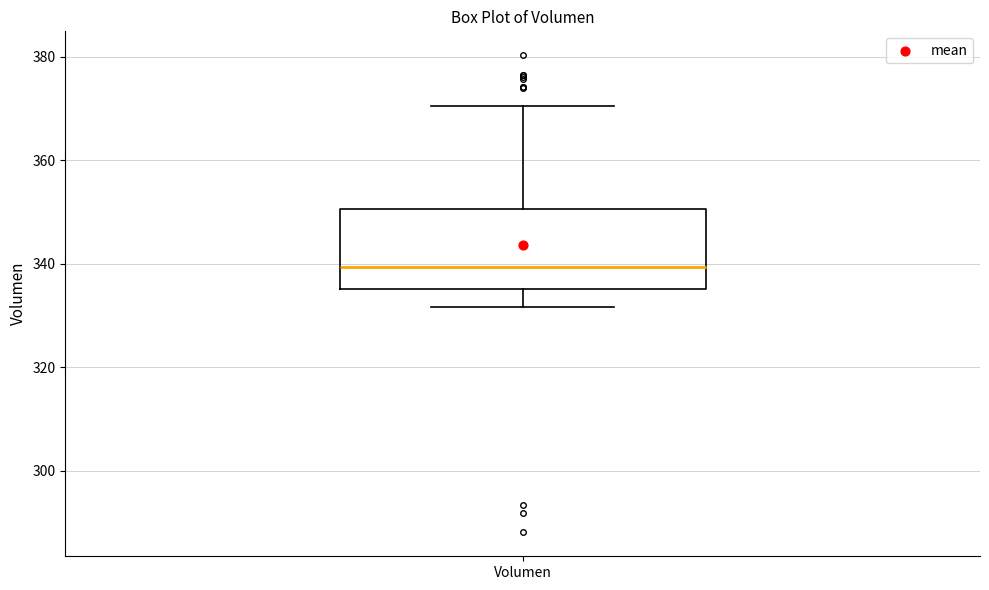

Where is the upper edge of the box for Volumen on the y-axis? The values are not printed on the chart, so give them approximately, as read against the axis.

350